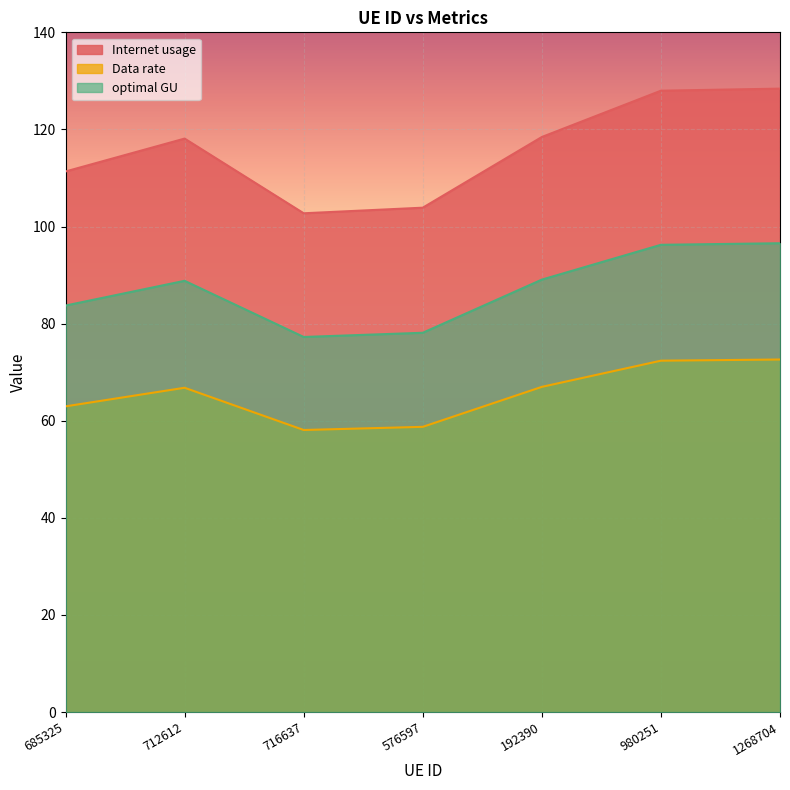

Rank the series by their maximum value, from lowest to highest.

Data rate, optimal GU, Internet usage